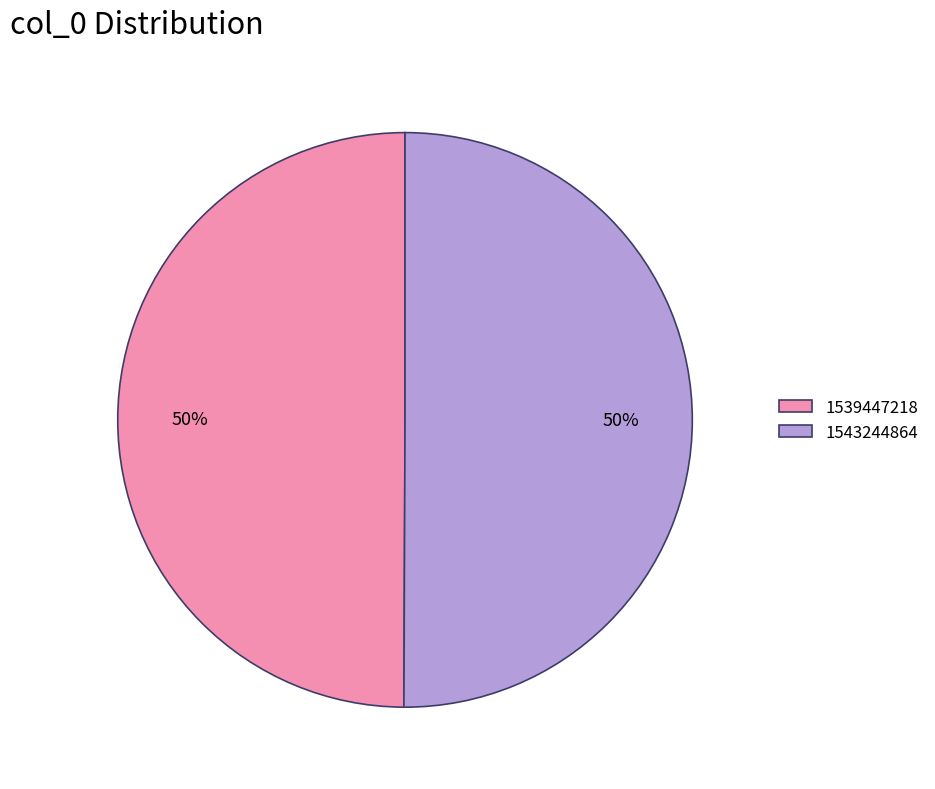

What is the ratio of the value at 1539447218 to the value at 1543244864?

1.0